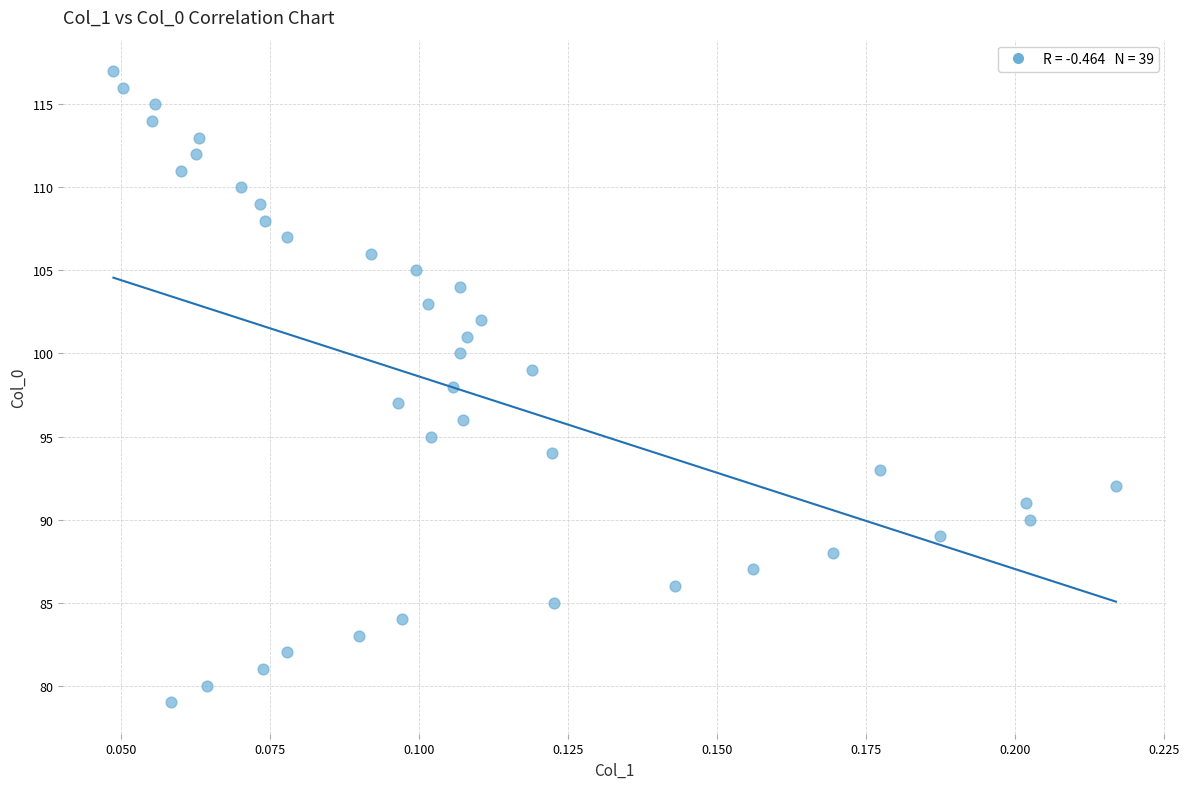

What is the range of Y values (max minus min)?

38